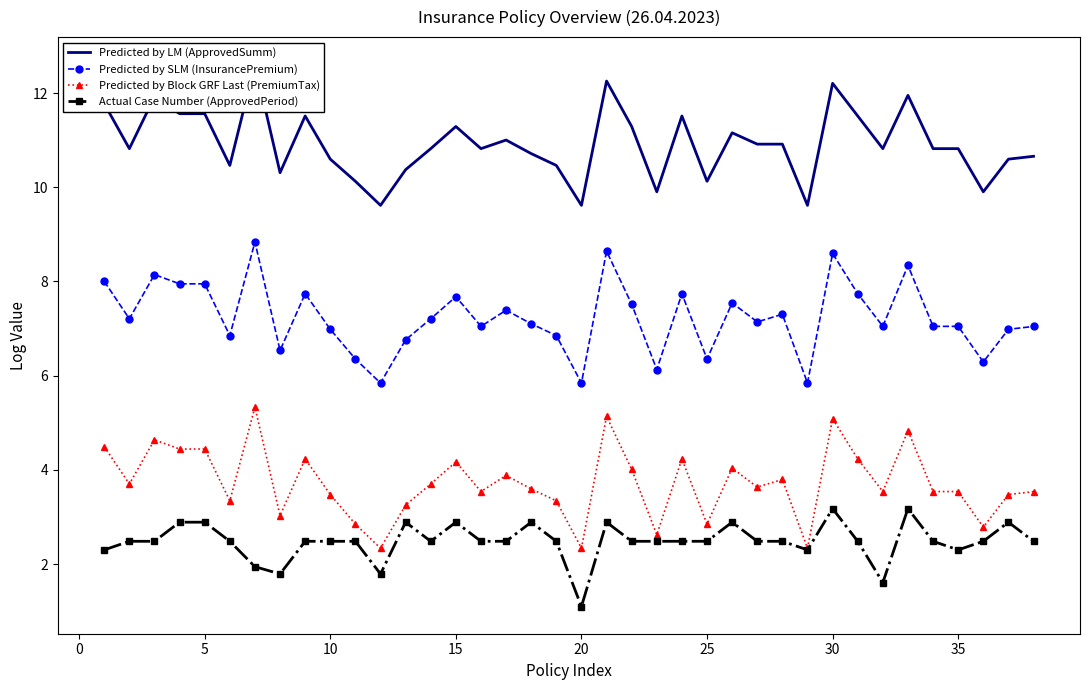

What is the highest value of the Predicted by Block GRF Last (PremiumTax) series?

5.3